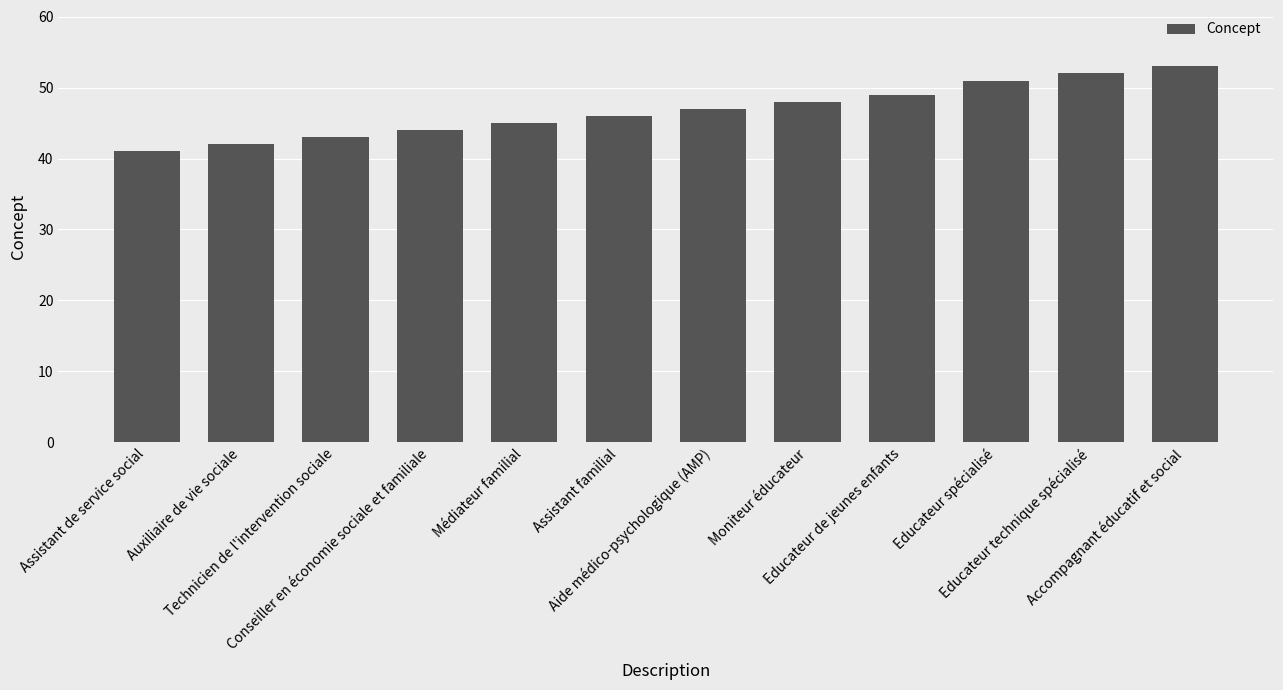

Rank the categories by value from highest to lowest.

Accompagnant éducatif et social, Educateur technique spécialisé, Educateur spécialisé, Educateur de jeunes enfants, Moniteur éducateur, Aide médico-psychologique (AMP), Assistant familial, Médiateur familial, Conseiller en économie sociale et familiale, Technicien de l'intervention sociale, Auxiliaire de vie sociale, Assistant de service social